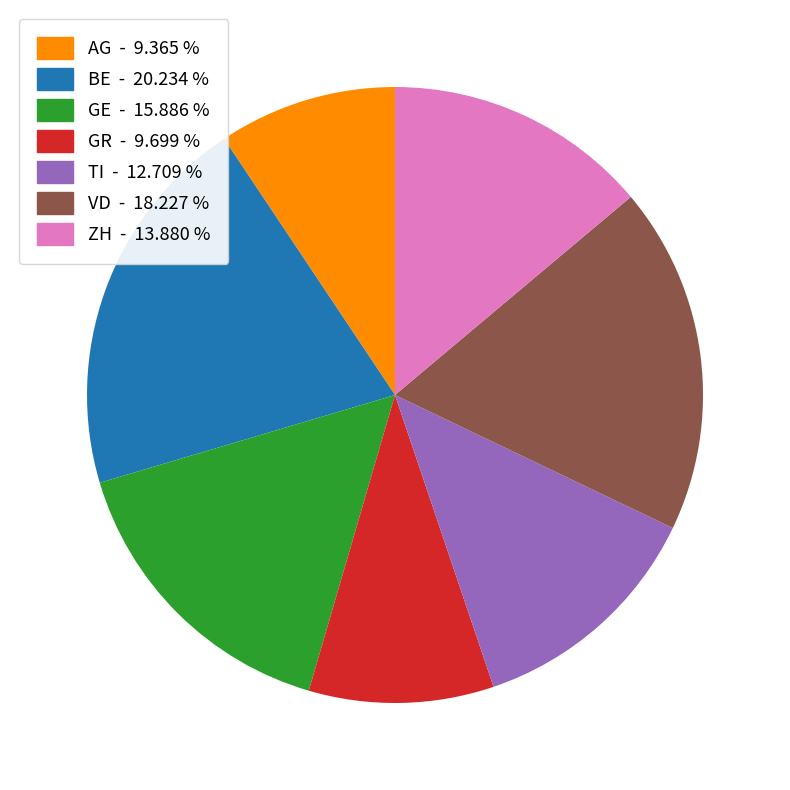

Do VD and ZH together represent more than half of the pie?

No